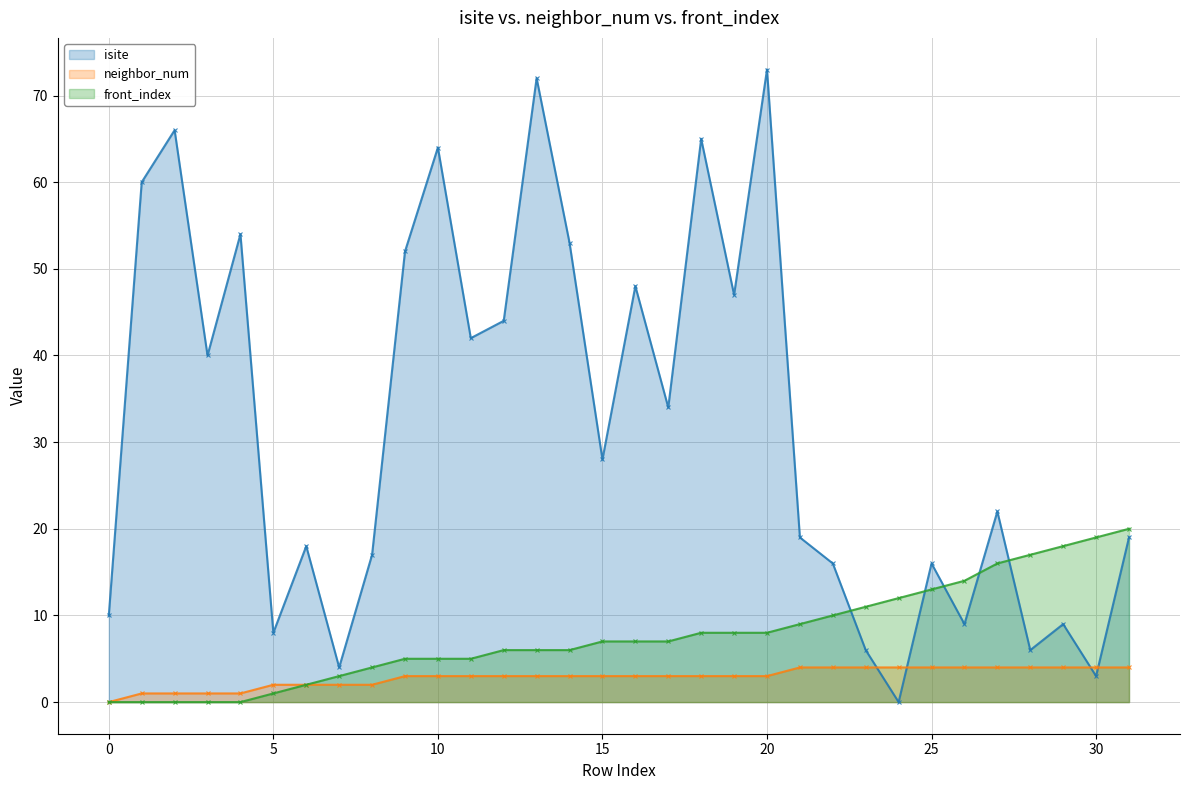

Where does the neighbor_num (line) series first go above 3?

21